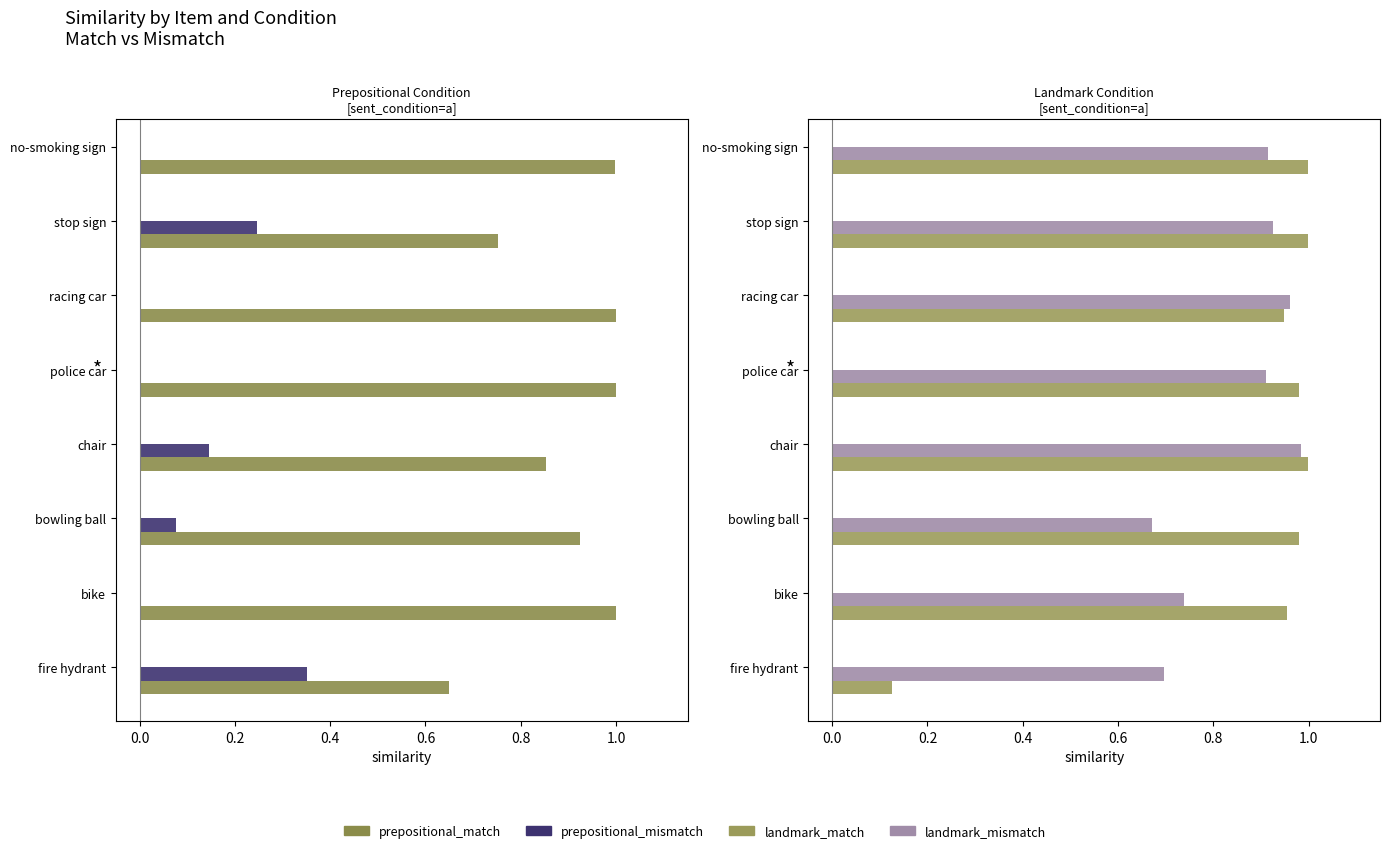

How many bars are there in total?

32